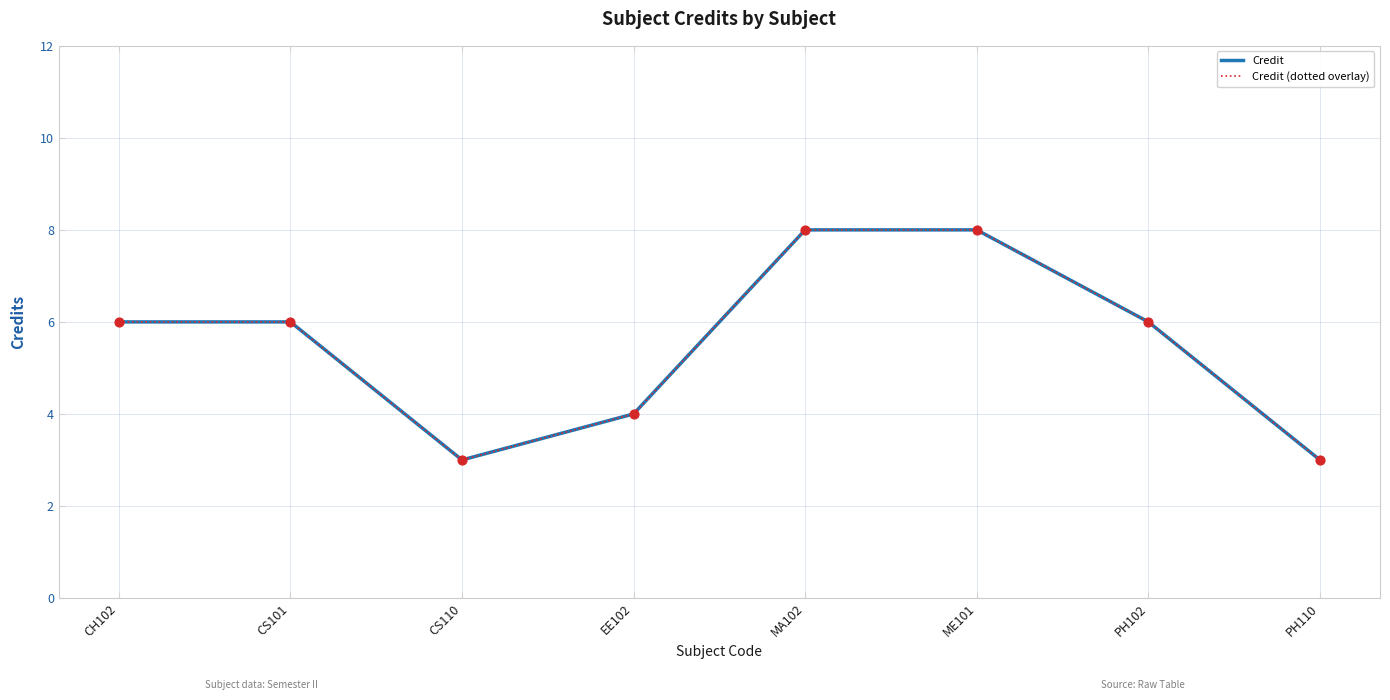

Is the value of Credit (dotted overlay) at PH110 greater than the value of Credit at PH110?

No